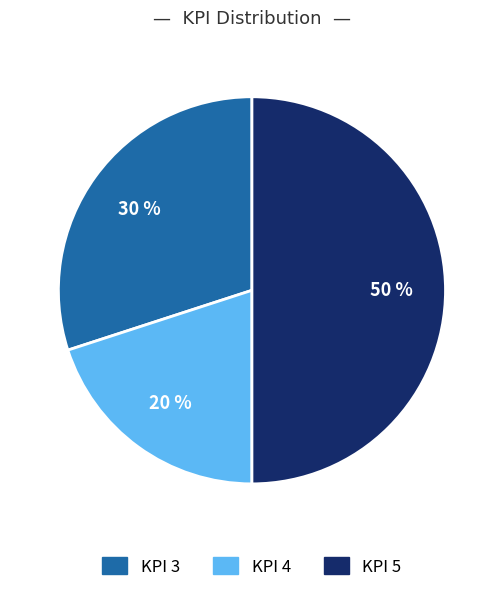

To the nearest percent, what is the average slice percentage?

33%